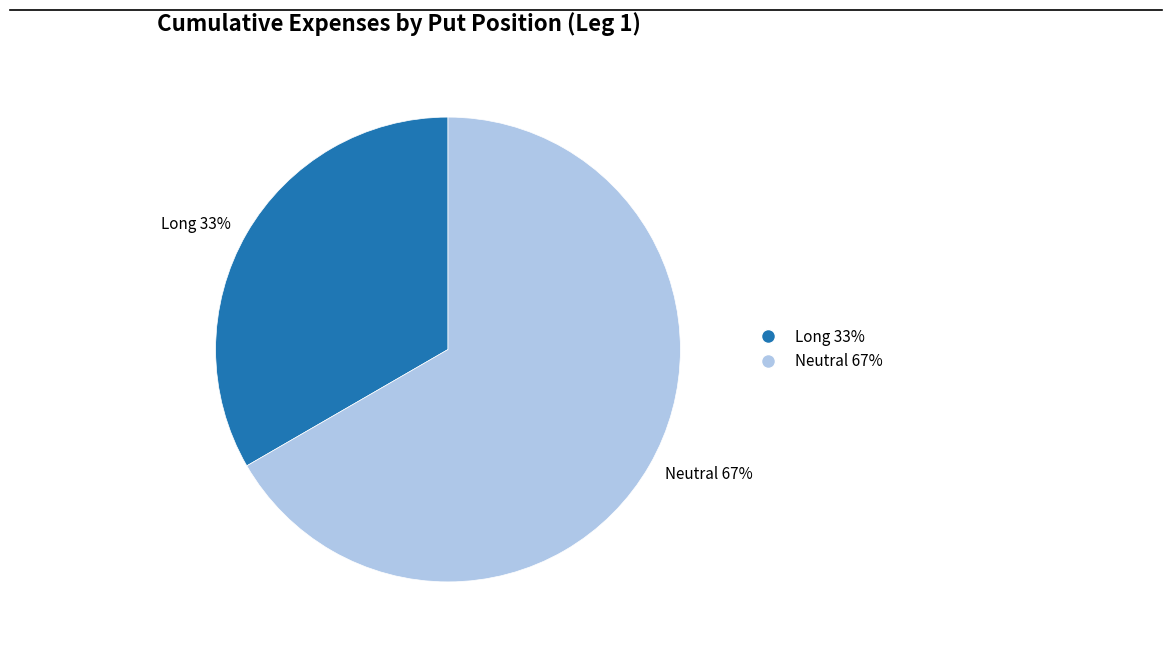

To the nearest percent, what is the average slice percentage?

50%